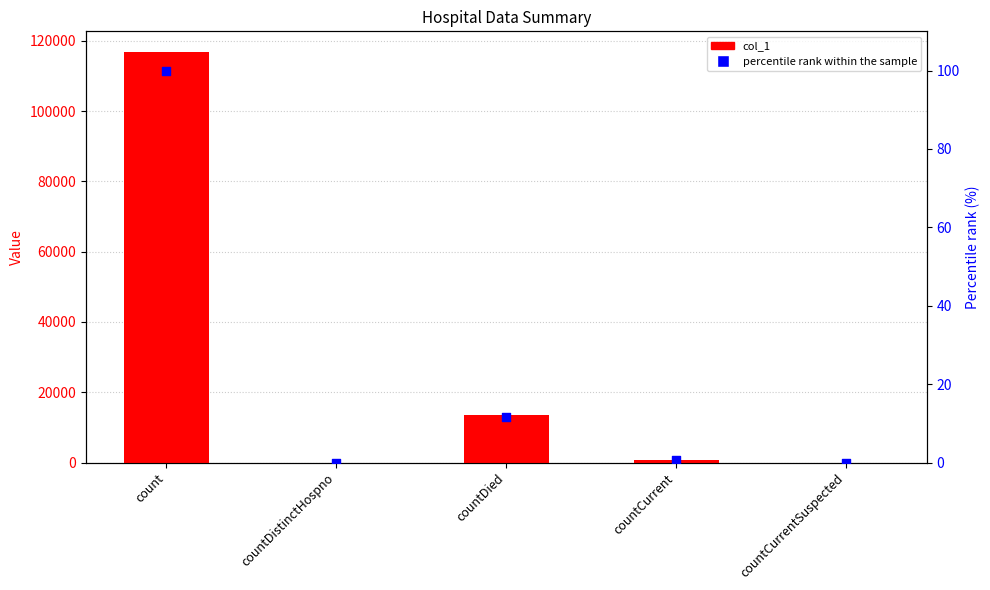

Which series has the widest spread of Y values?

col_1